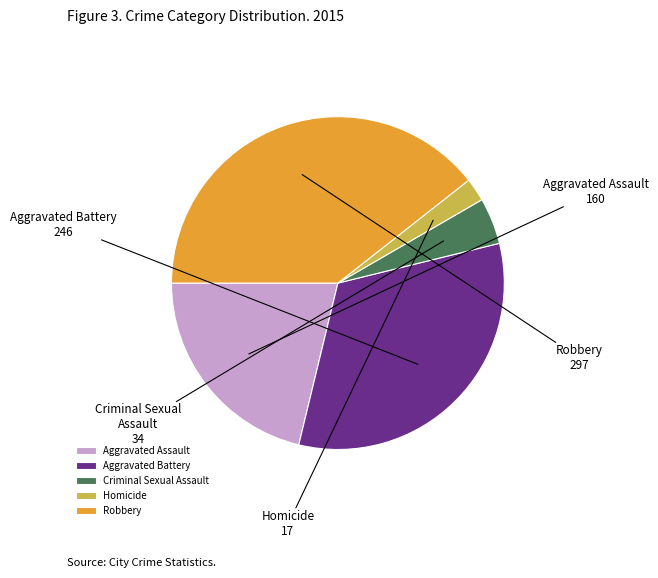

What is the smallest slice in the pie chart?

Homicide